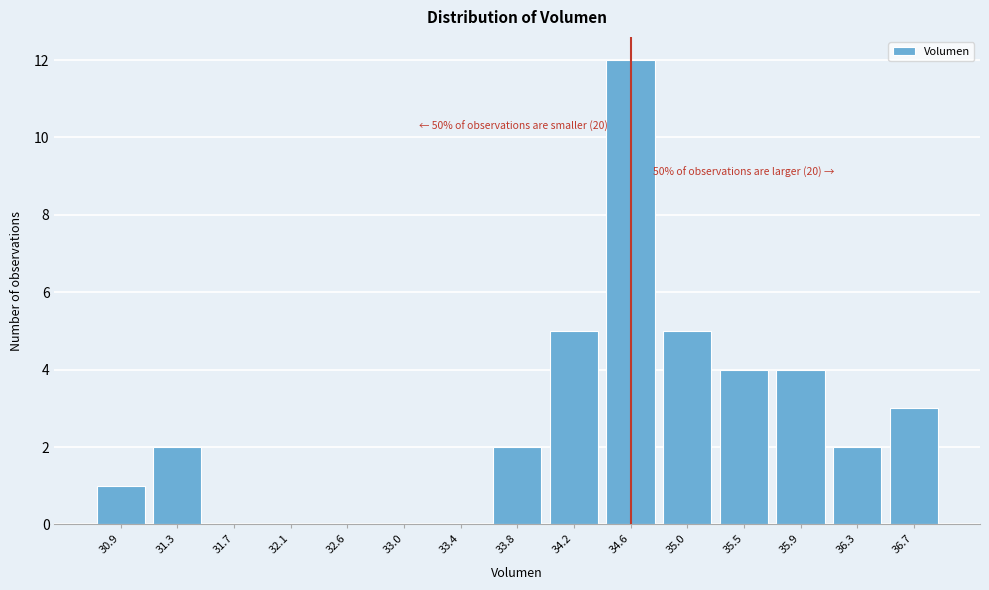

Reading left to right, extract all data points from this chart.

30.9=1	31.3=2	31.7=0	32.1=0	32.6=0	33.0=0	33.4=0	33.8=2	34.2=5	34.6=12	35.0=5	35.5=4	35.9=4	36.3=2	36.7=3